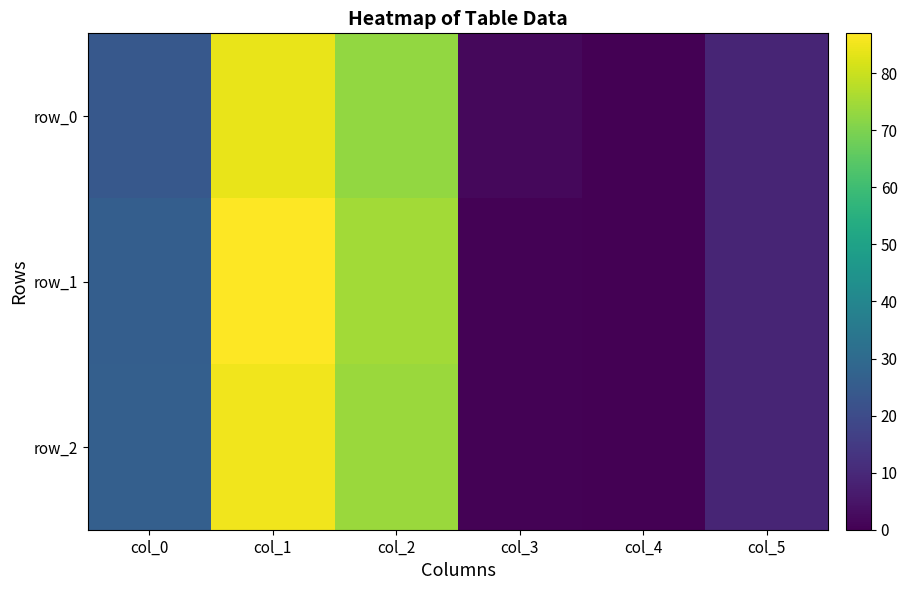

What is the difference between the highest and lowest values at col_0?

2.5